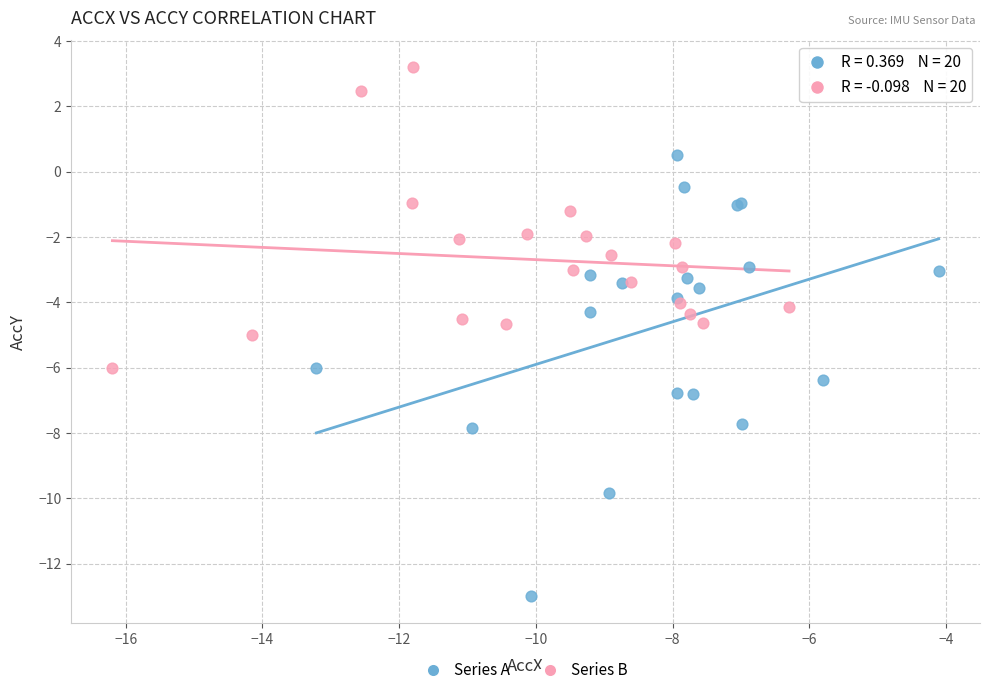

Which series has the widest spread of Y values?

Series A